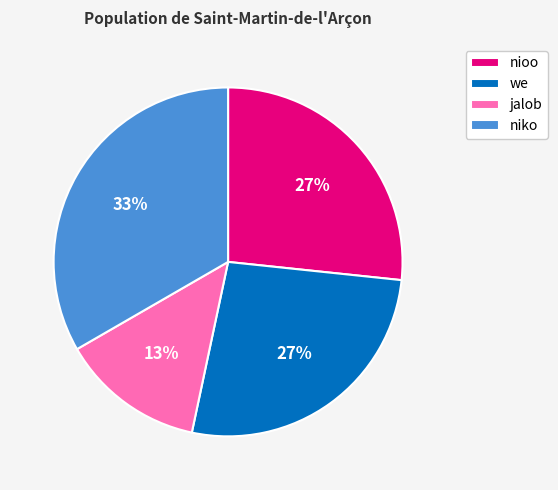

Is it true that we is 27% of the pie?

True